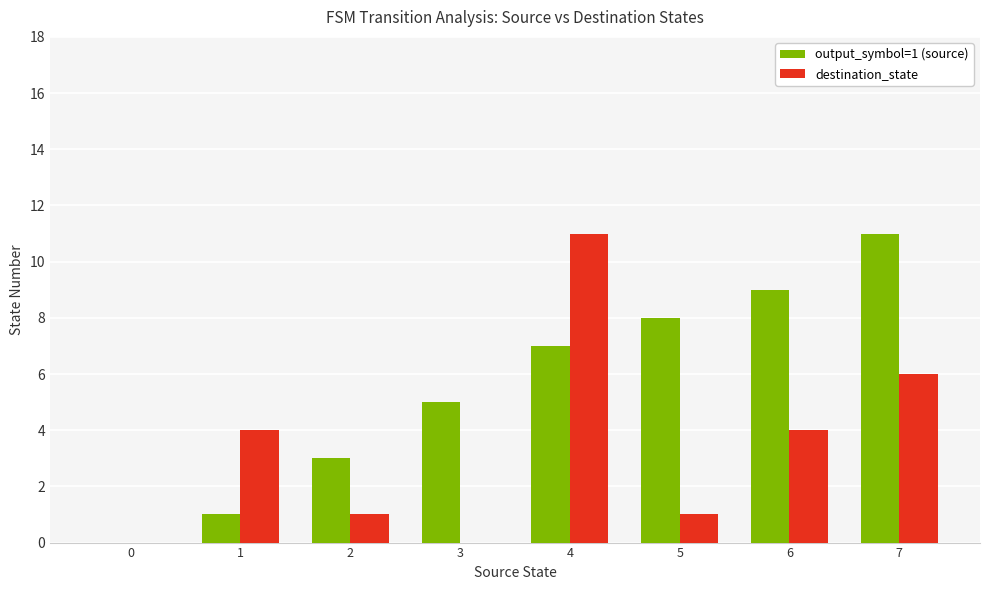

What is the sum of all destination_state values?

27